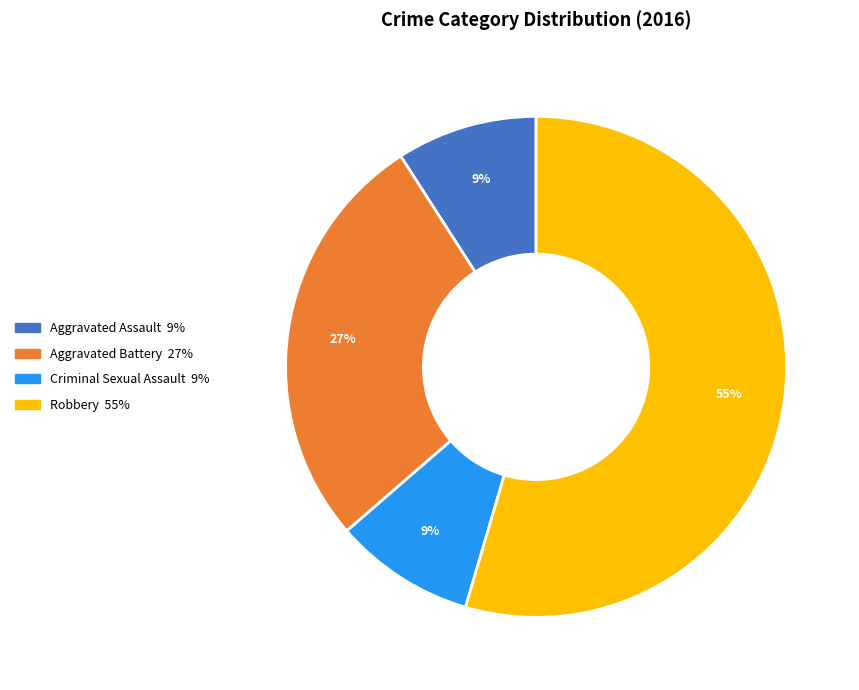

How many segments does this pie chart have?

4